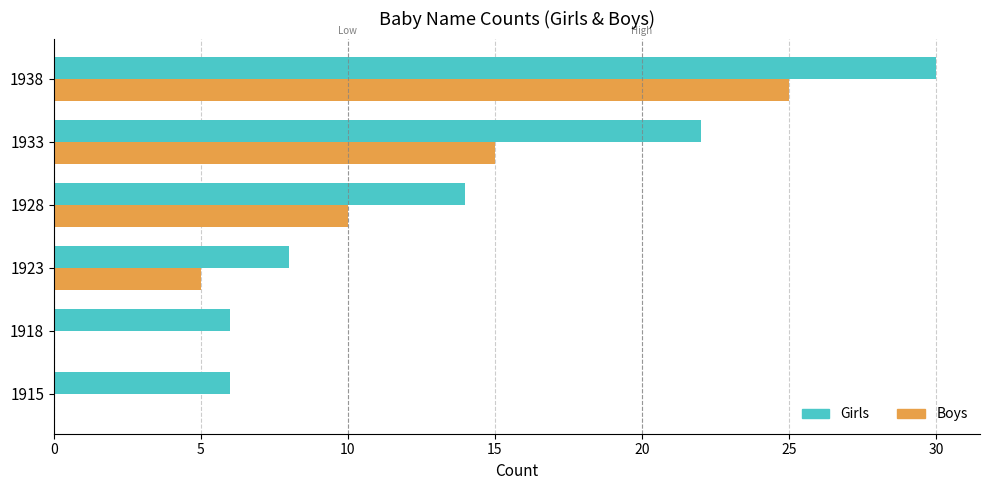

Count the number of categories in the chart.

6